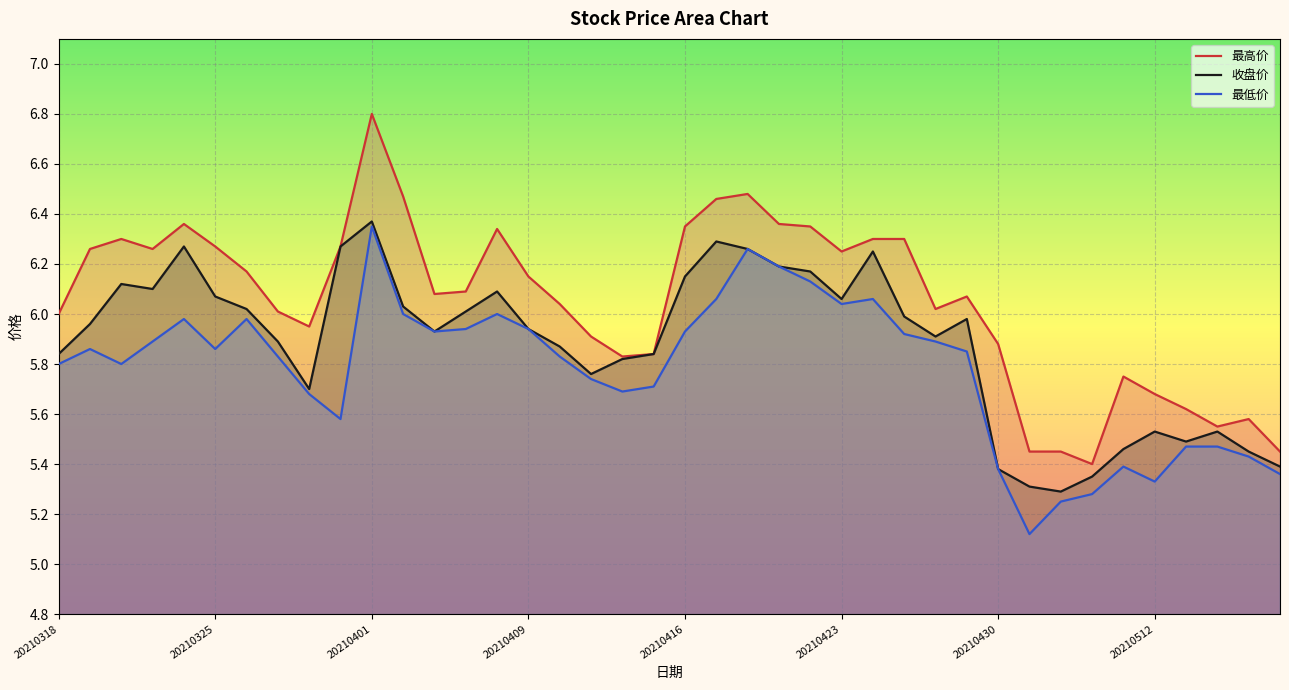

What is the sum of all 最高价 values?

242.2